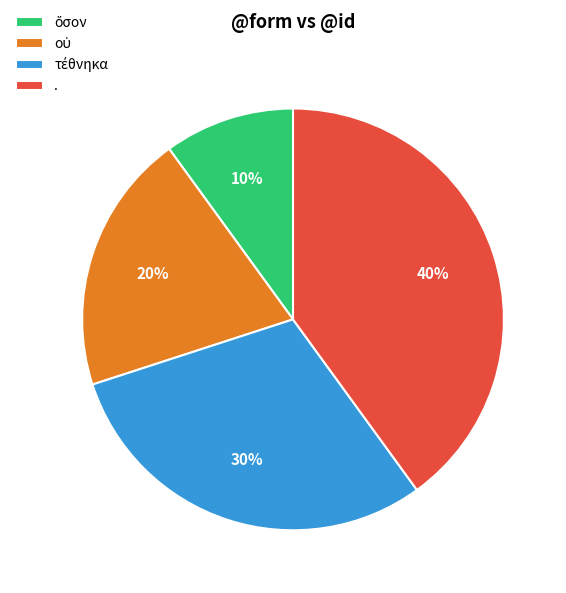

Is it true that . is 40% of the pie?

True